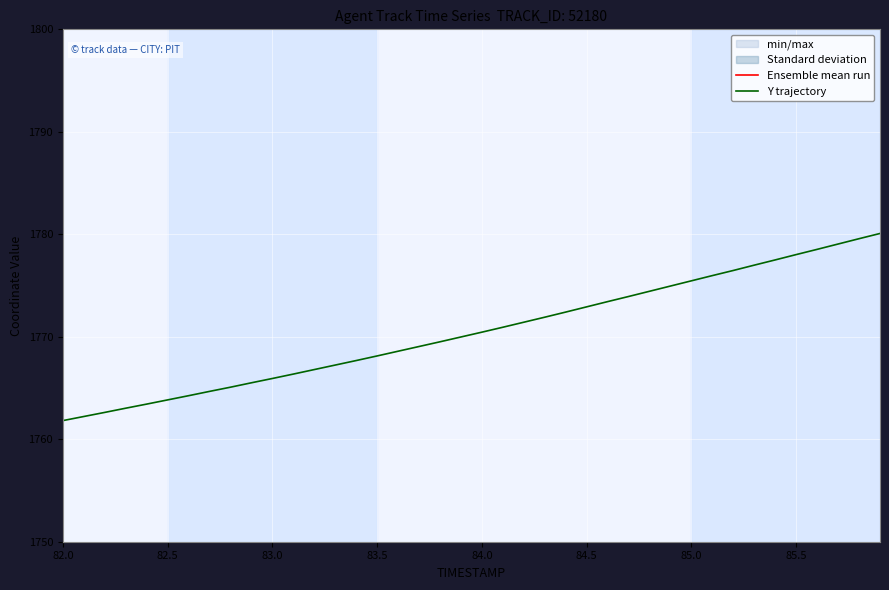

Is it true that Y trajectory equals 2750.5 at 83.0?

False